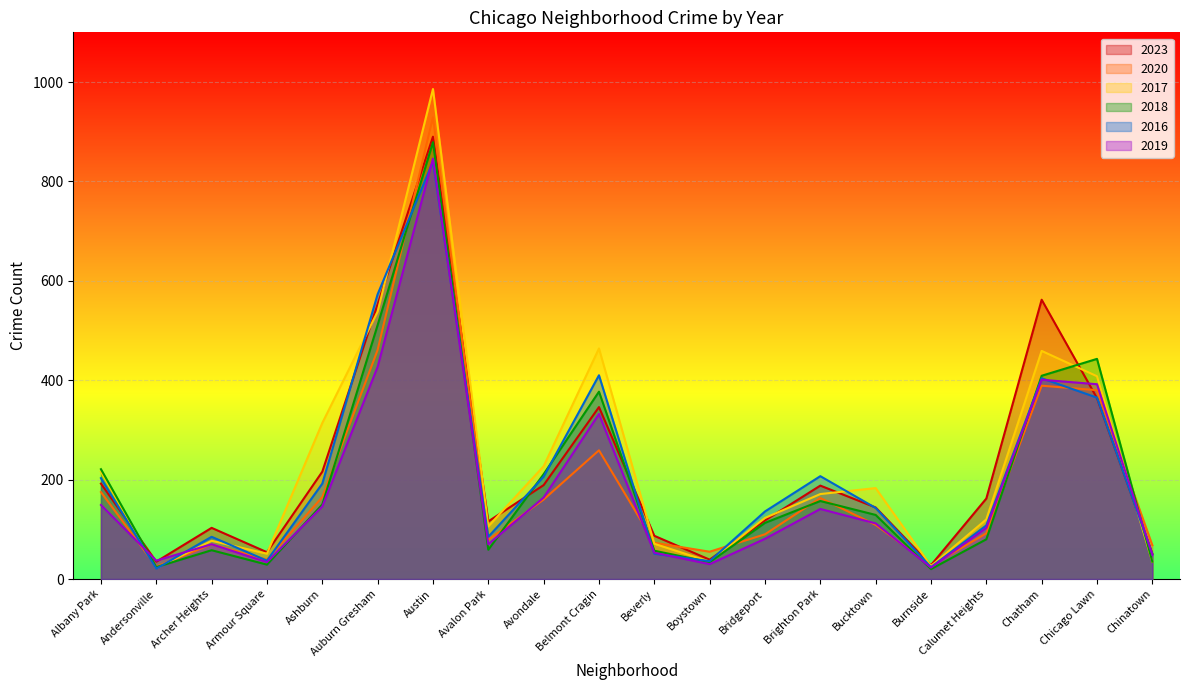

At how many categories does at least one series exceed 775?

1